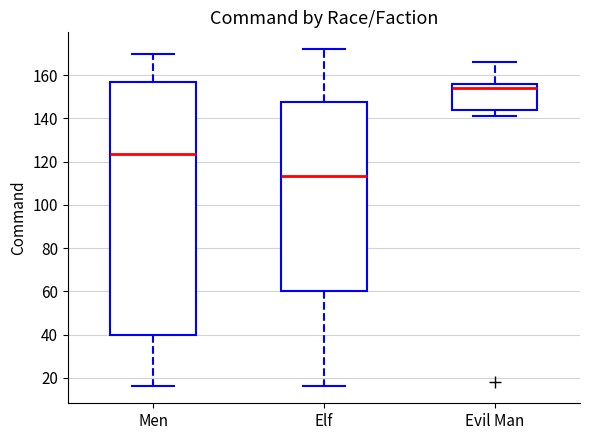

Which box's median line is the lowest?

Elf